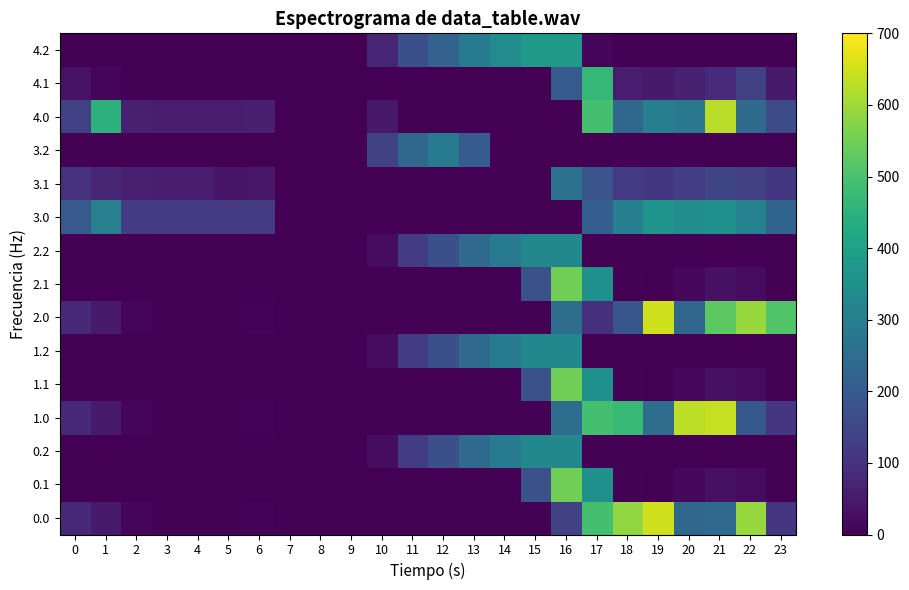

Is the value of row_9 at 17 greater than the value of row_3 at 4?

Yes